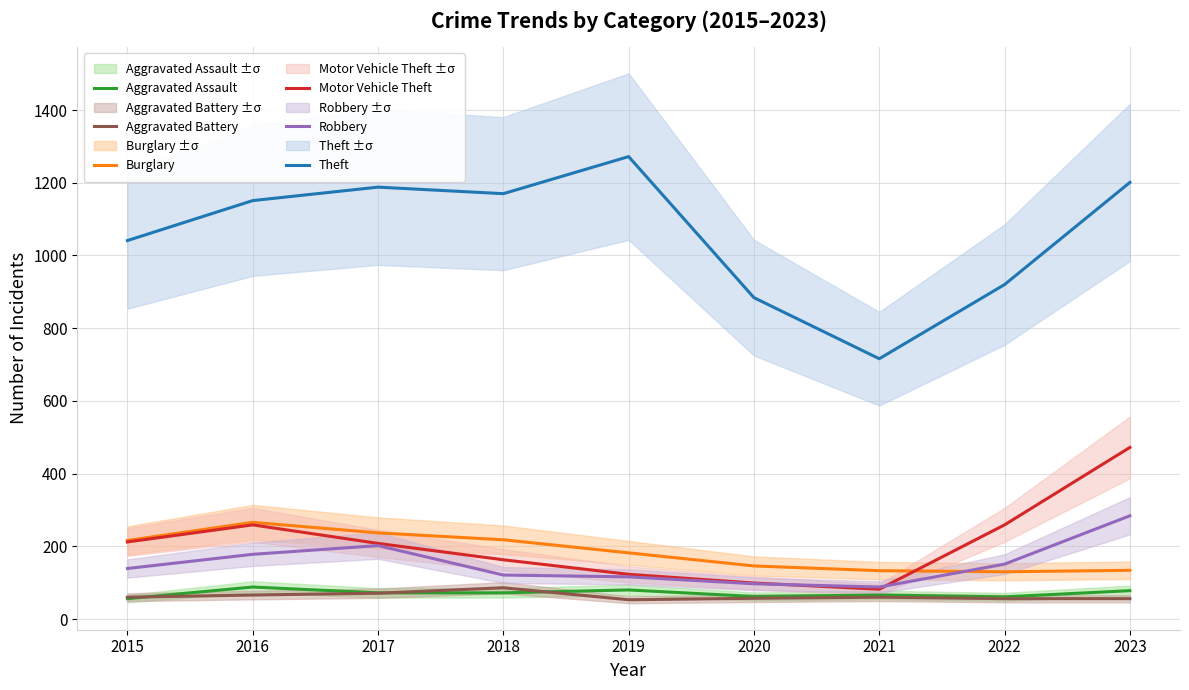

True or false: Robbery has more than 0 interior local peaks.

True